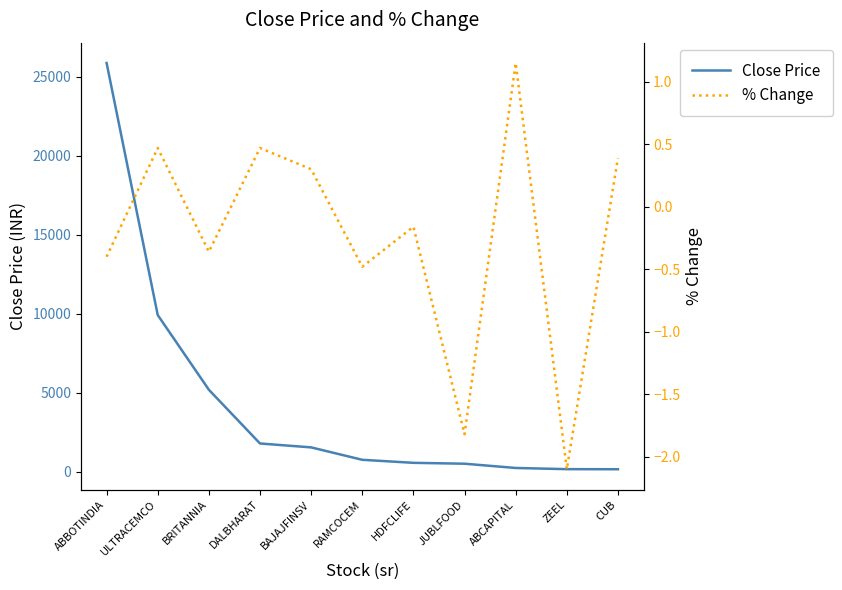

What is the difference between the highest and lowest values at CUB?

142.7